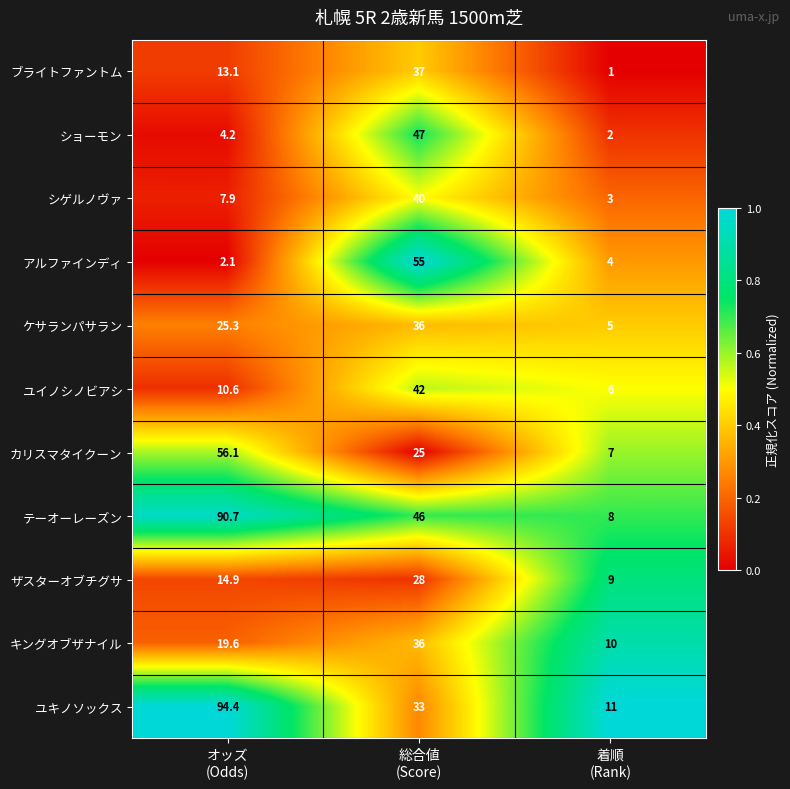

Which series has the widest spread of values?

ユキノソックス